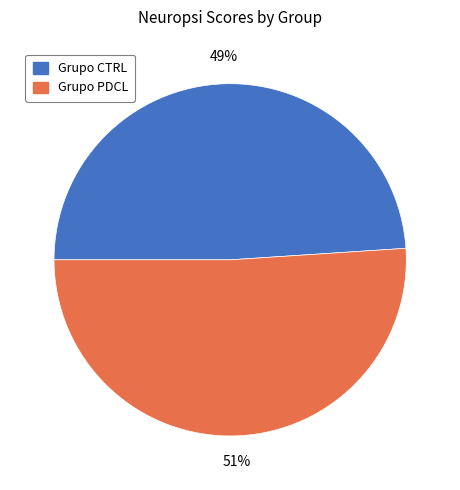

Is there a majority slice in this chart?

Yes